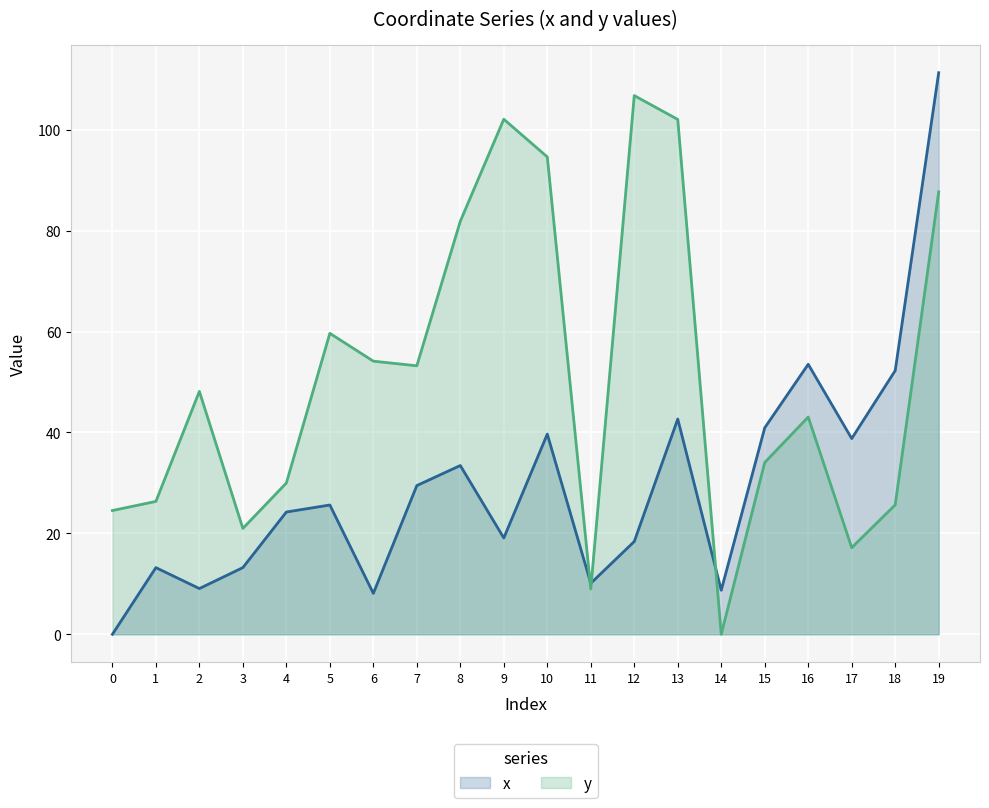

What is the value of the x point at the 15th from the left?

8.7